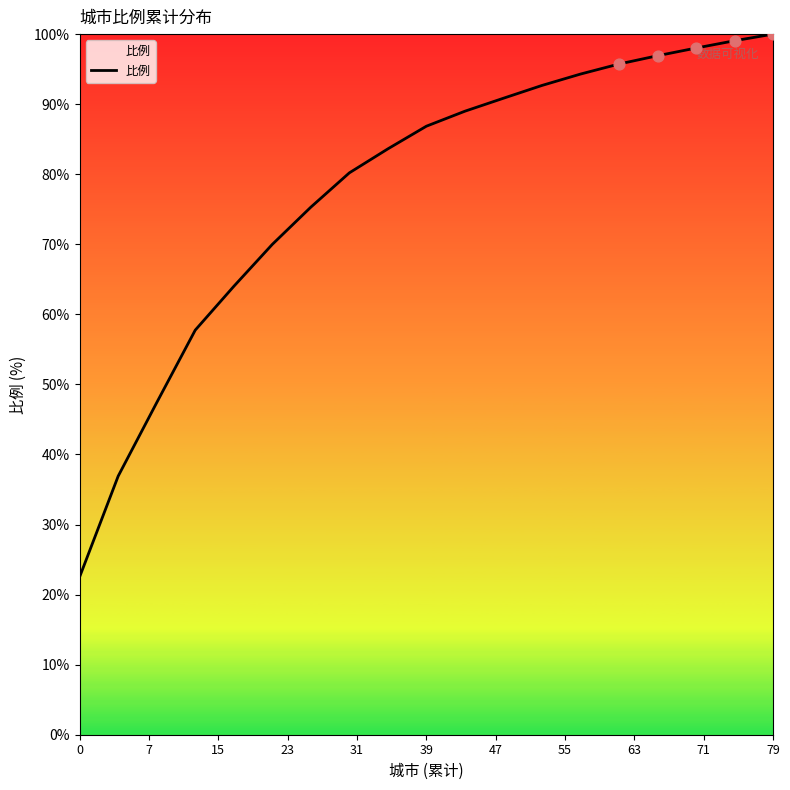

What is the smallest value displayed?

22.5